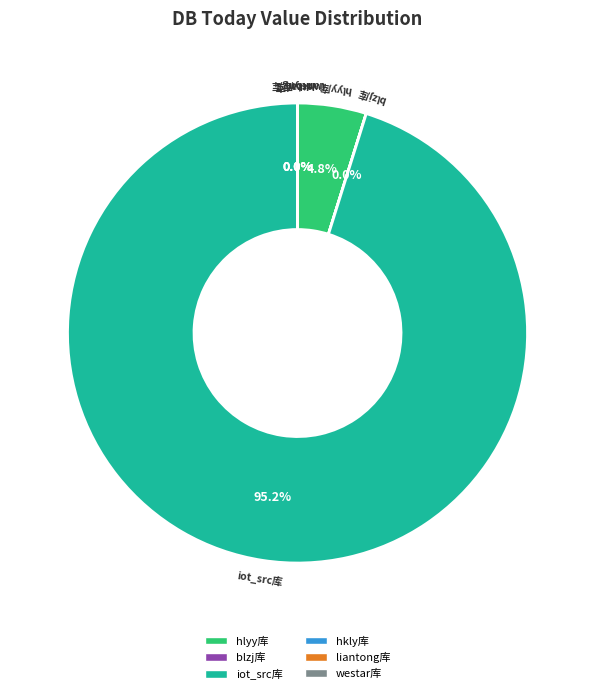

To the nearest percent, what portion does iot_src库 represent?

95%